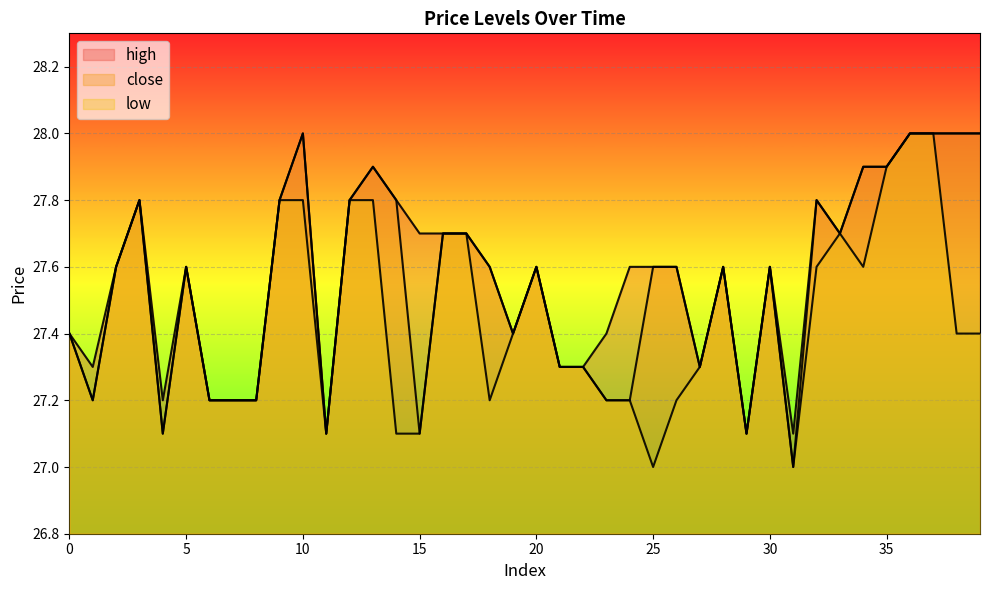

Read the low value at 7.

27.2